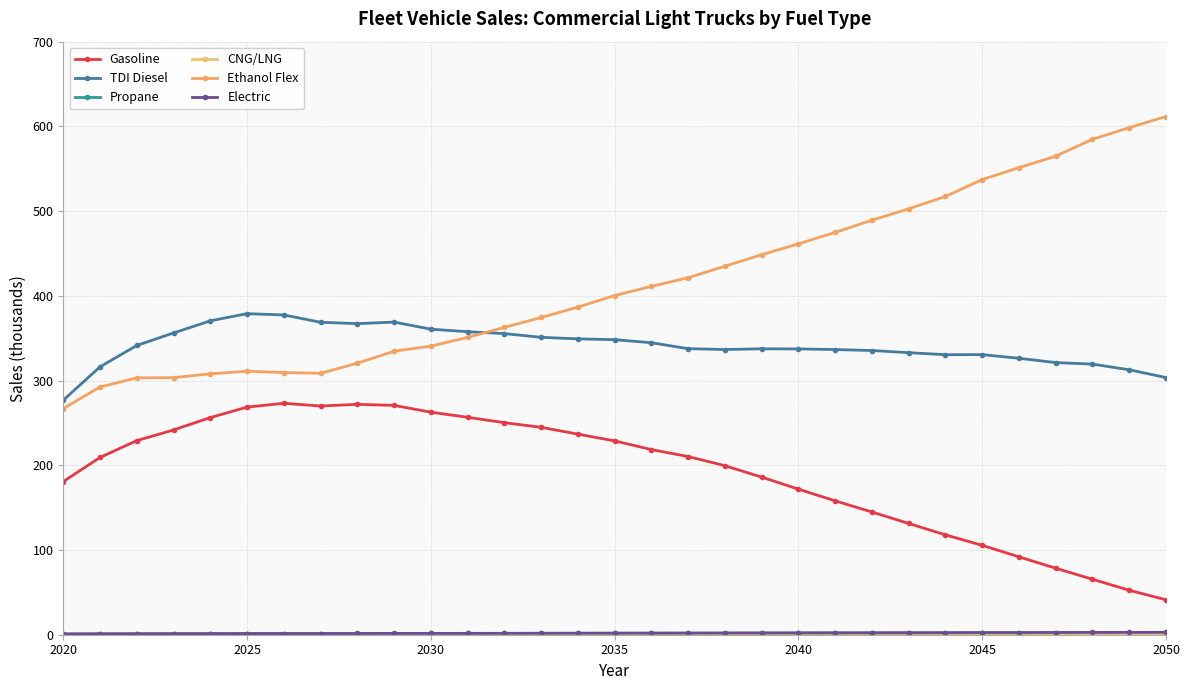

Does the chart have visible grid lines?

Yes